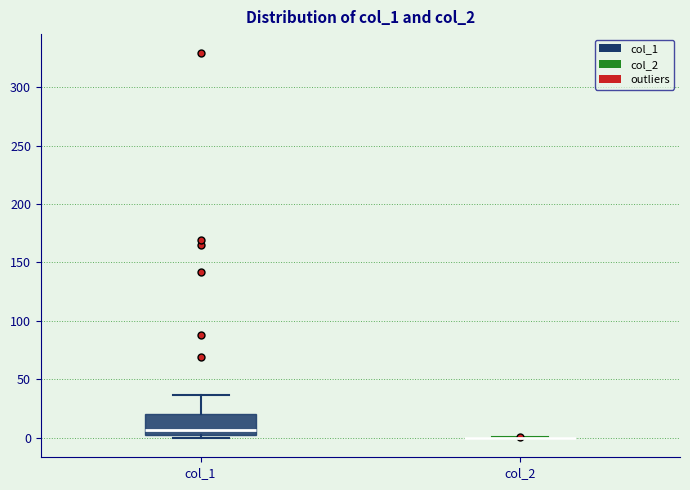

Which box is the tallest, from its lower edge to its upper edge?

col_1